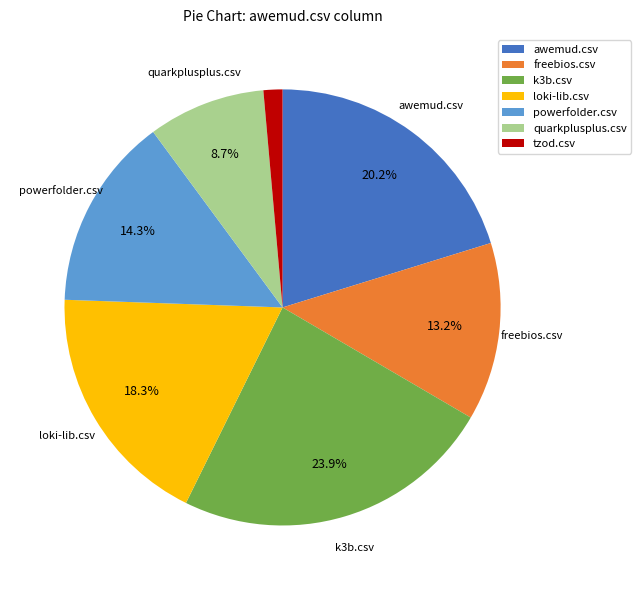

Does freebios.csv account for over 50% of the chart?

No